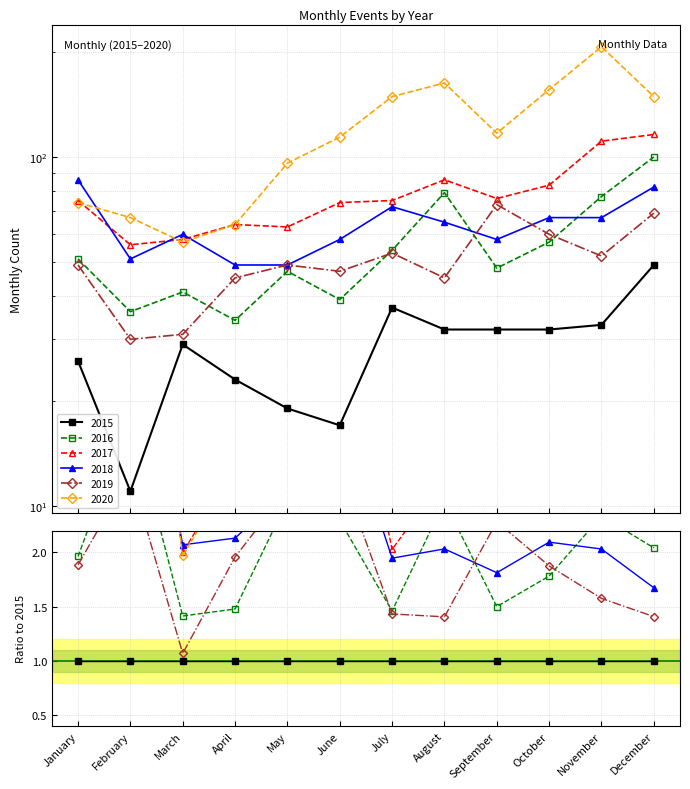

What are all the series names shown in the legend?

2015, 2016, 2017, 2018, 2019, 2020